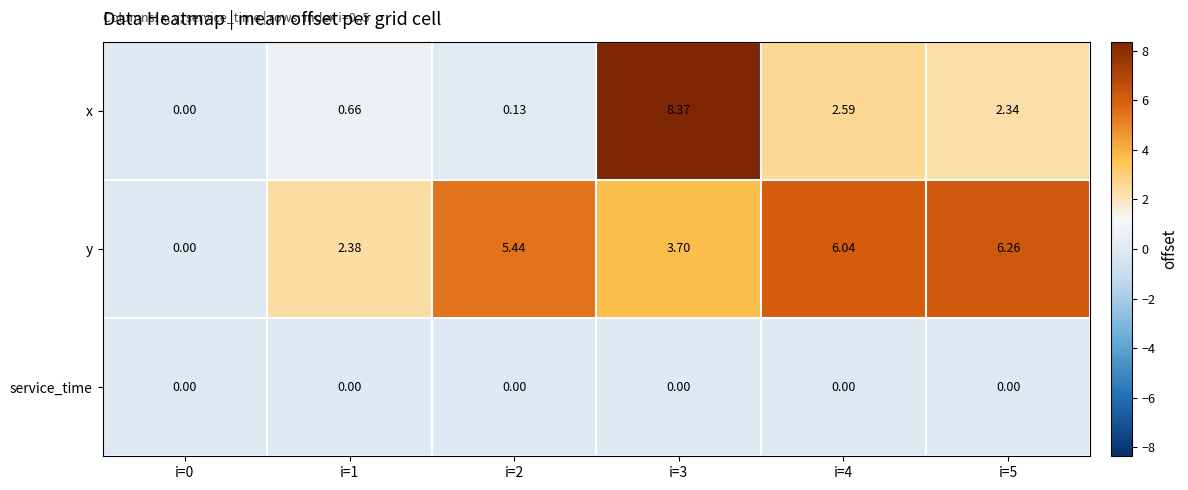

How many distinct data groups are displayed?

3